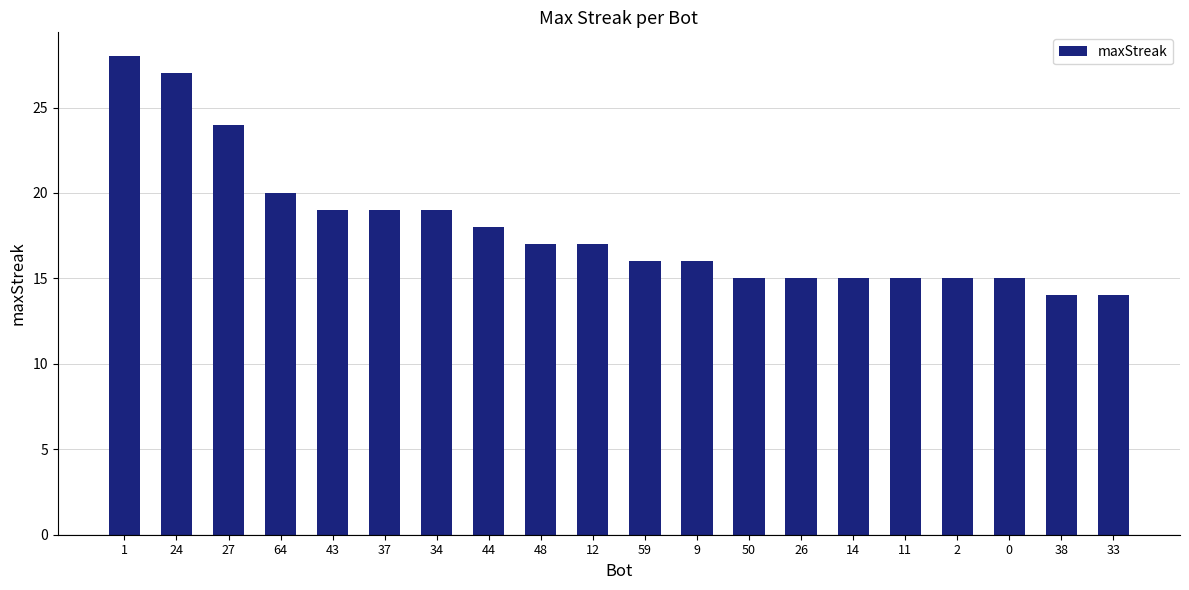

How many values are below 17?

10